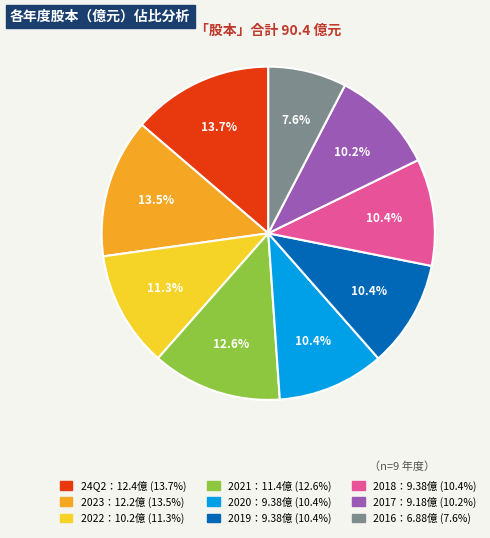

Count the number of slices in the pie.

9